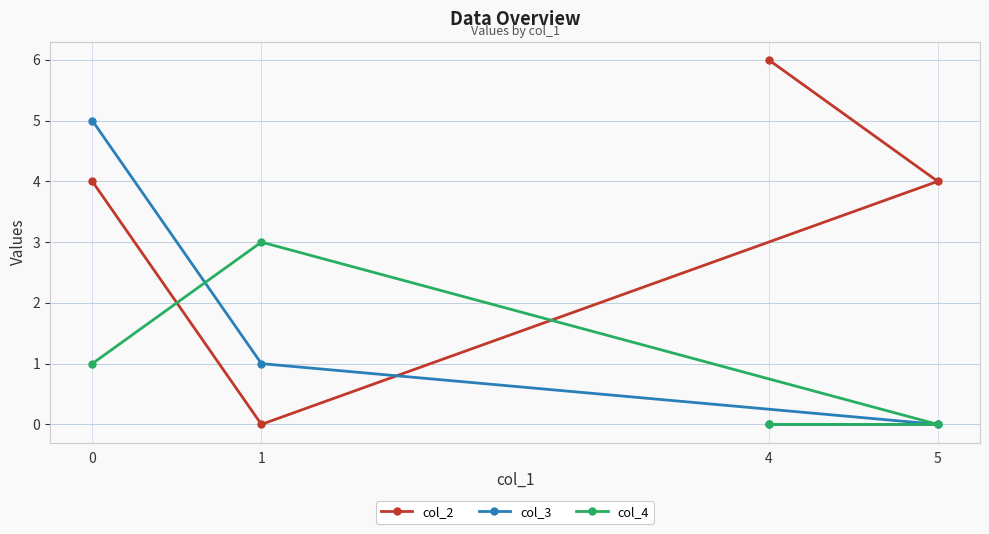

What is the spread (max minus min) of values at 4?

6